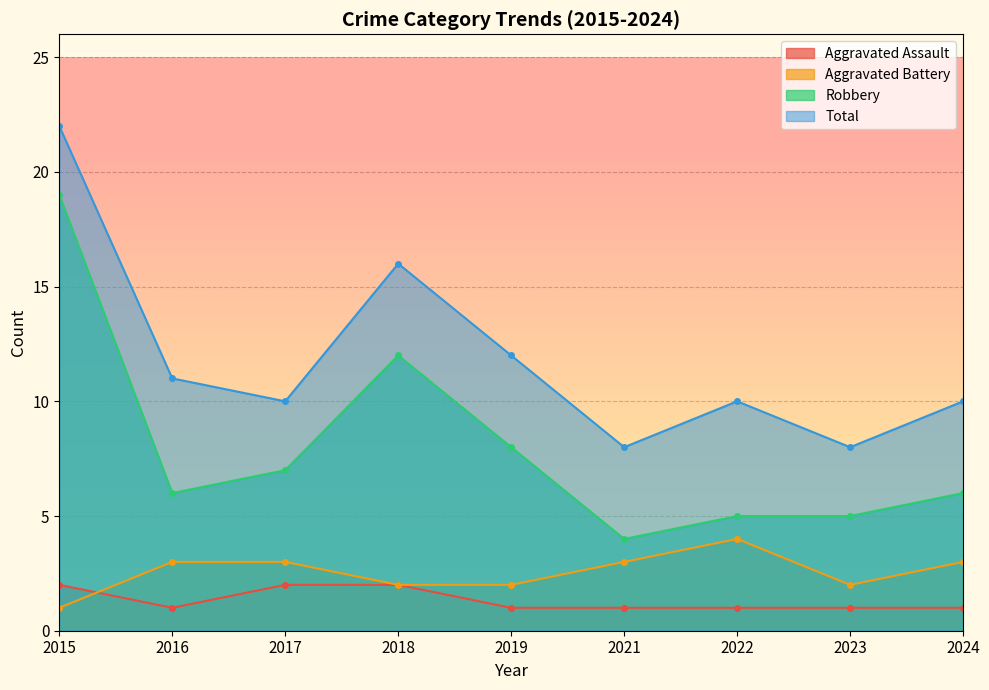

Reading left to right, extract all data points from this chart.

Aggravated Assault: 2015=2	2016=1	2017=2	2018=2	2019=1	2021=1	2022=1	2023=1	2024=1
Aggravated Battery: 2015=1	2016=3	2017=3	2018=2	2019=2	2021=3	2022=4	2023=2	2024=3
Robbery: 2015=19	2016=6	2017=7	2018=12	2019=8	2021=4	2022=5	2023=5	2024=6
Total: 2015=22	2016=11	2017=10	2018=16	2019=12	2021=8	2022=10	2023=8	2024=10